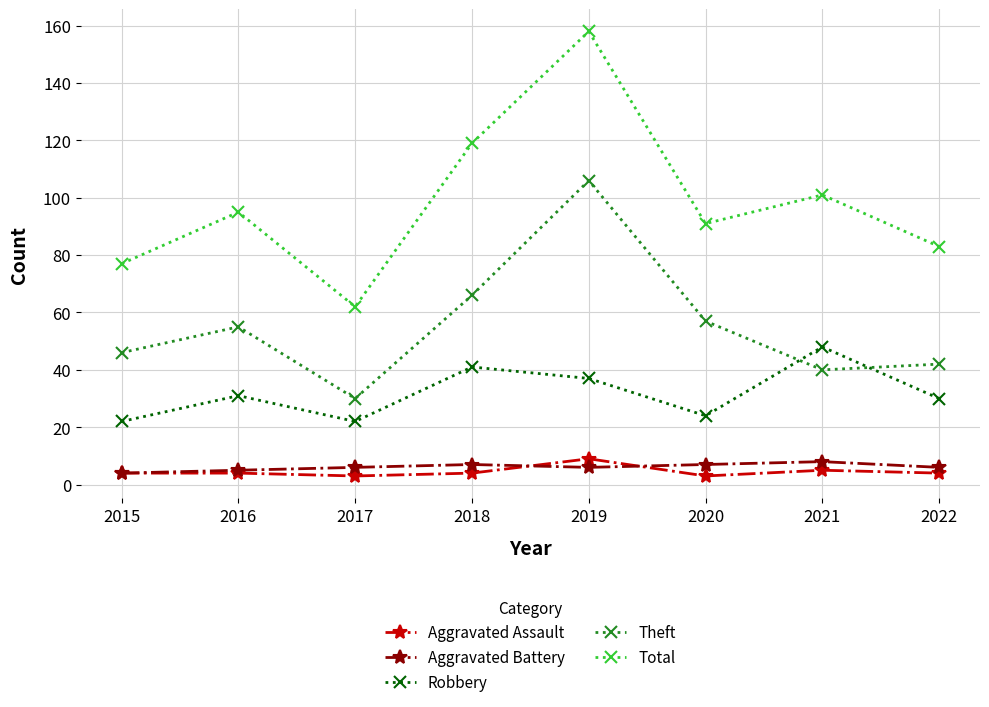

What is the highest value of the Aggravated Battery series?

8